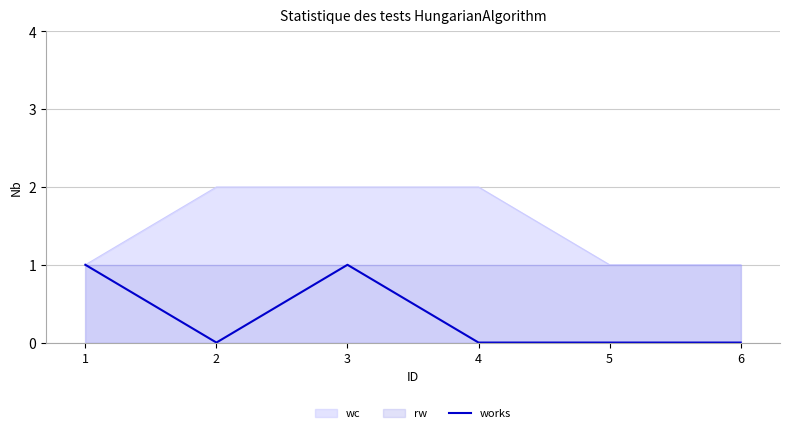

The value at 3 is 1. True or false?

True